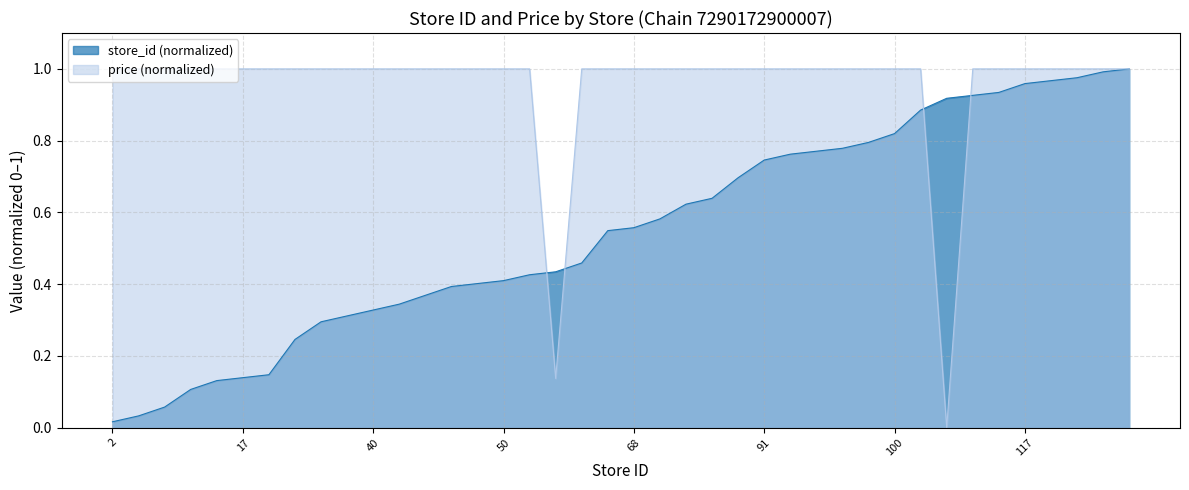

After their last crossing, which series has the higher values: store_id or price?

price